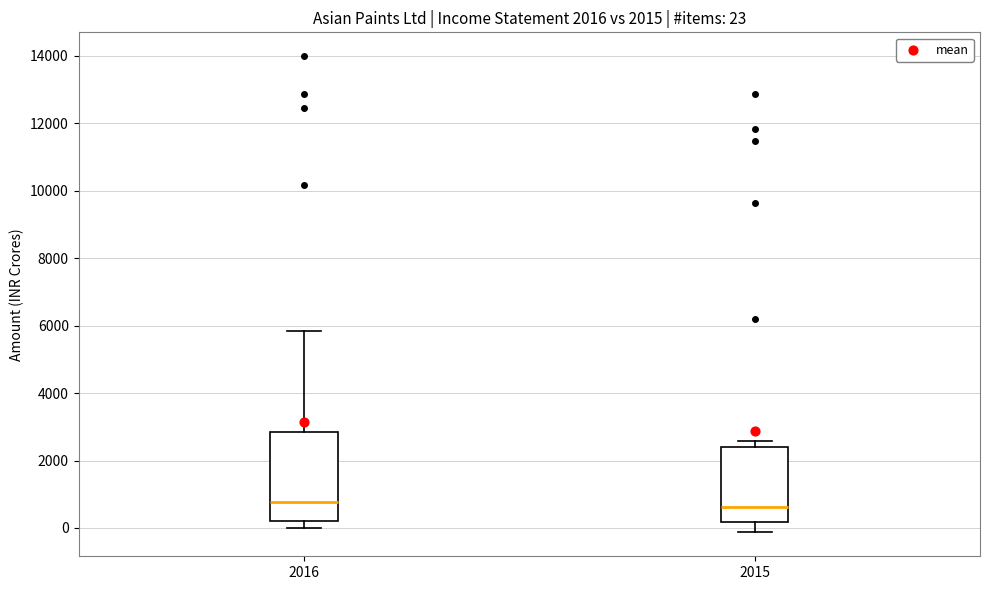

Comparing the boxes themselves (not the whiskers), which one is the tallest?

2016